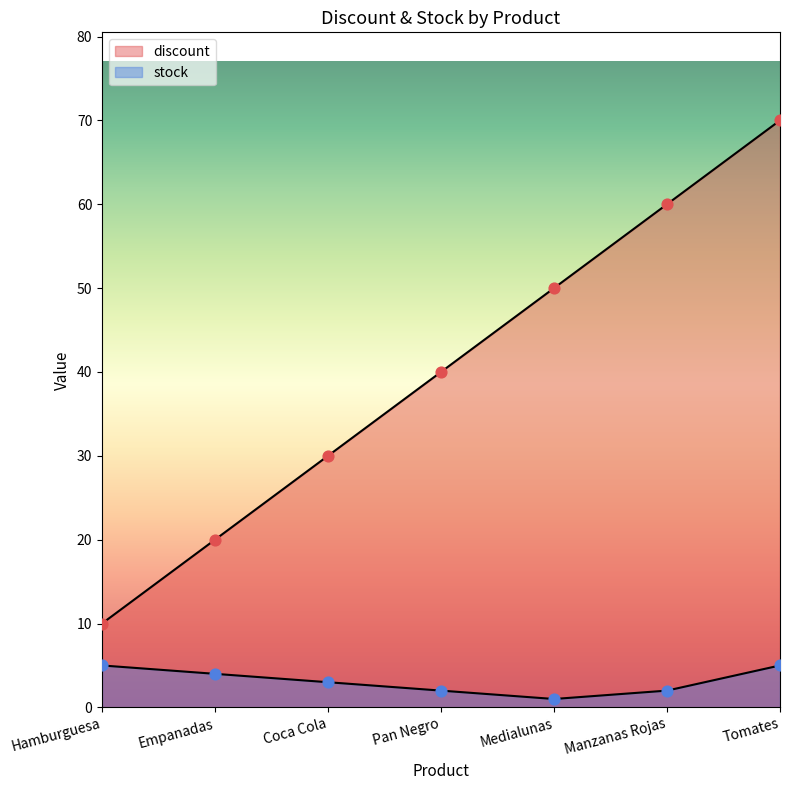

At which category is the sum across all series the highest?

Tomates